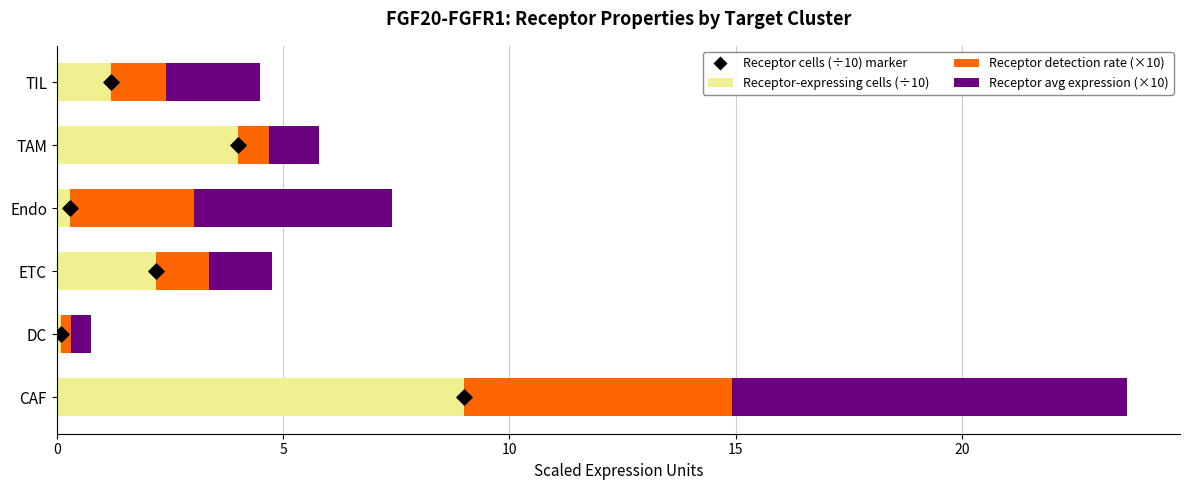

At how many categories does at least one series exceed 2?

5